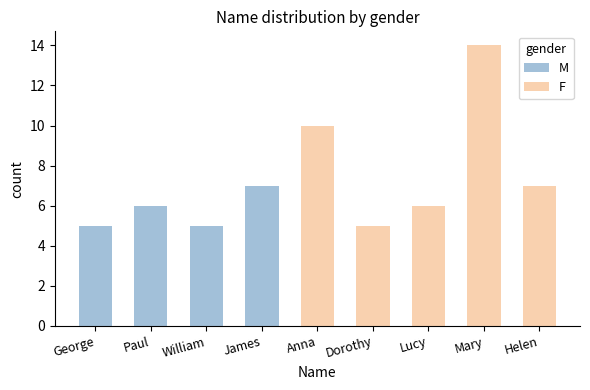

Where is F nearest to the value 7?

Helen